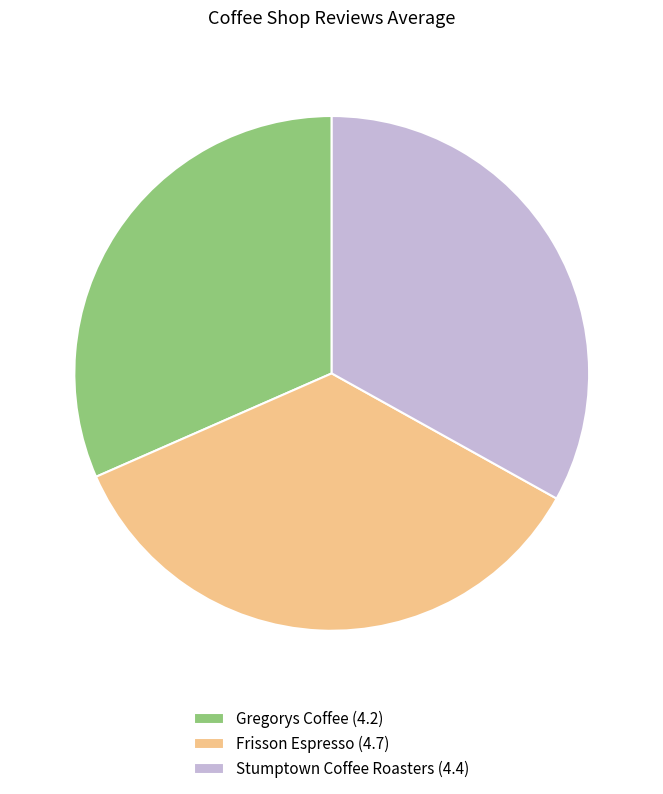

Does Gregorys Coffee (4.2) account for over 50% of the chart?

No